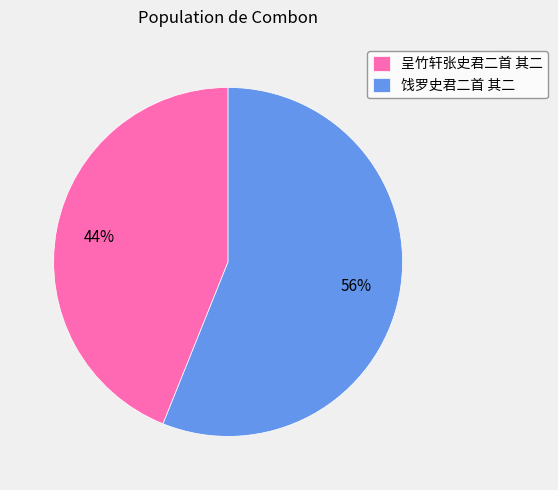

Which category has the smallest portion of the pie?

呈竹轩张史君二首 其二